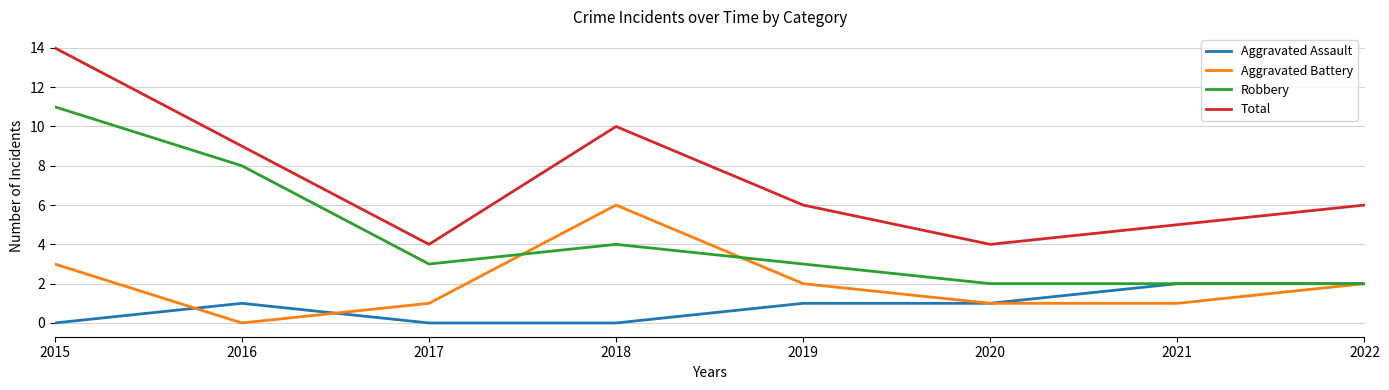

Rank the series by their maximum value, from lowest to highest.

Aggravated Assault, Aggravated Battery, Robbery, Total